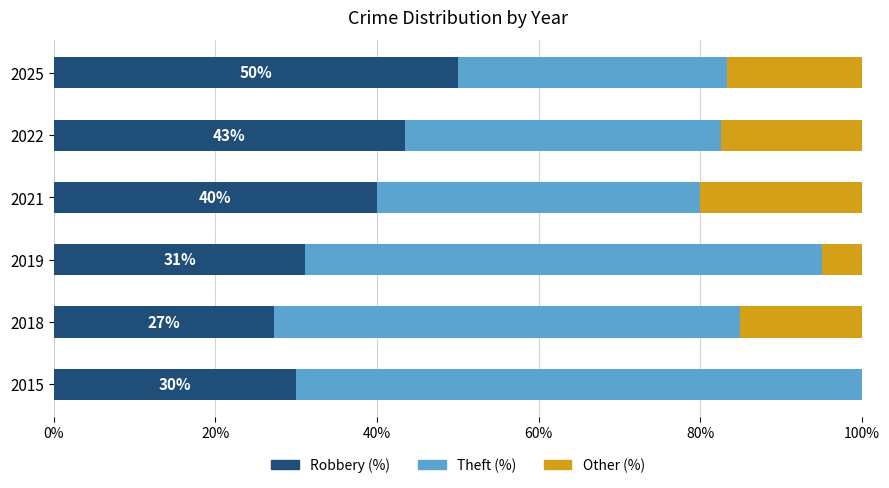

What is the total value across all series at 2022?

100.0